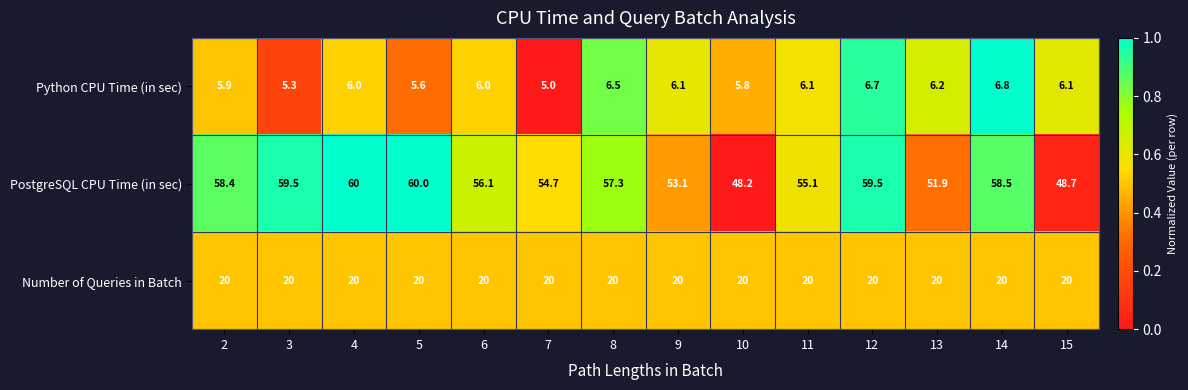

What is the average value of the Number of Queries in Batch series?

20.0